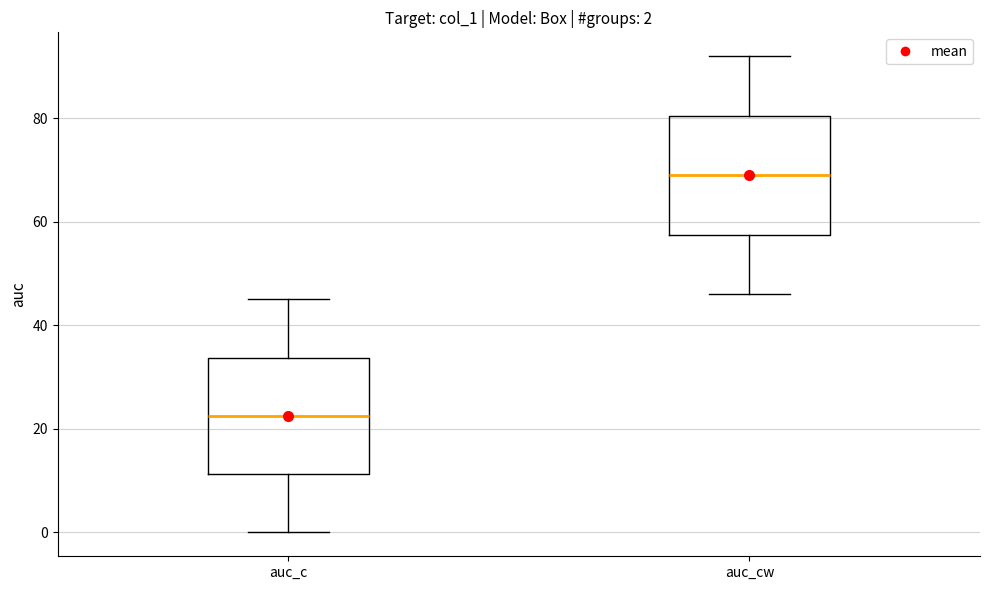

Which box has the lowest median line?

auc_c